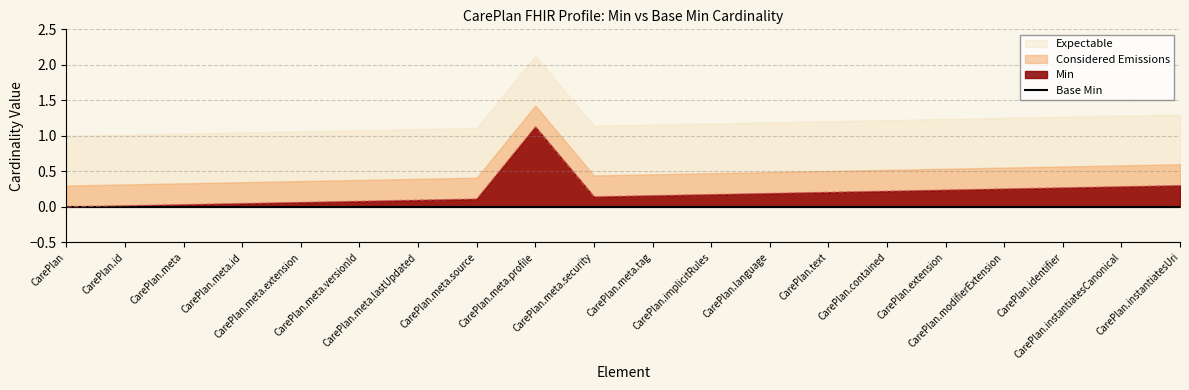

True or false: Min and Base Min cross at least once.

False